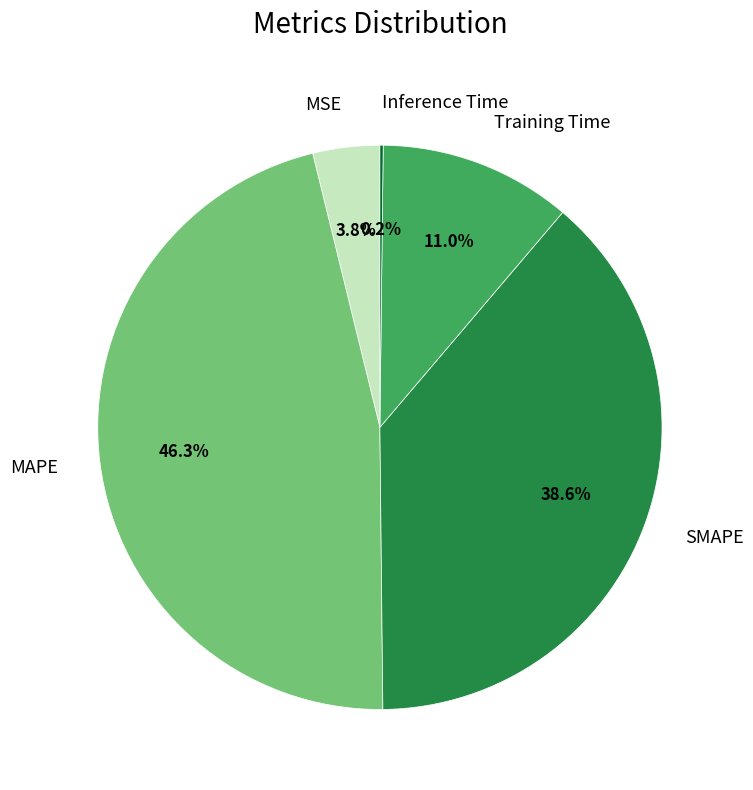

Does Training Time account for over 50% of the chart?

No